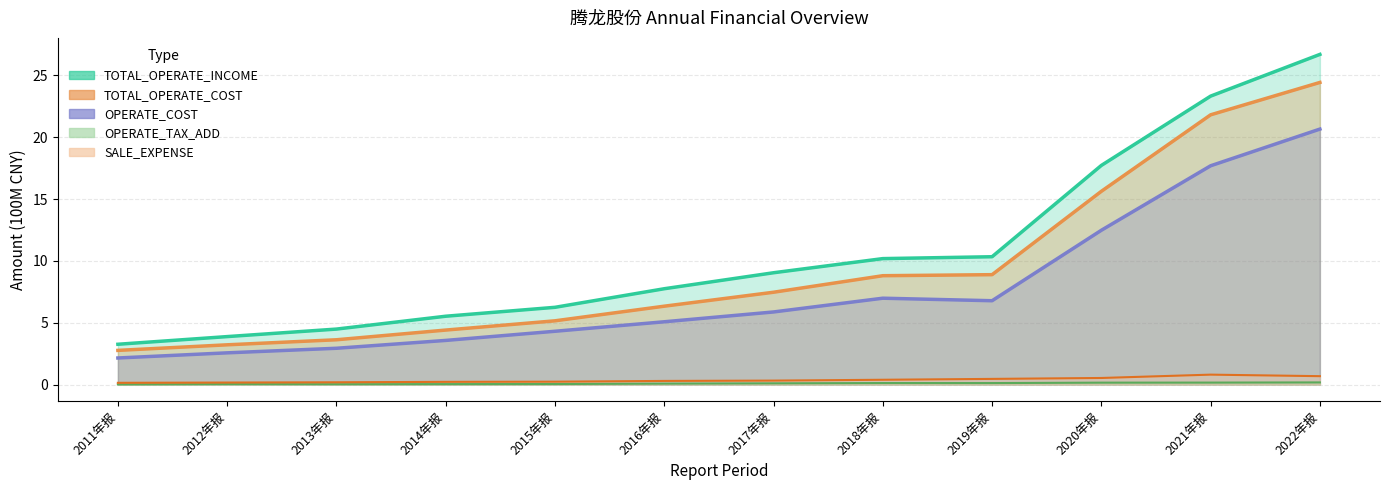

Which has a higher value, 2013年报 or 2019年报?

2019年报